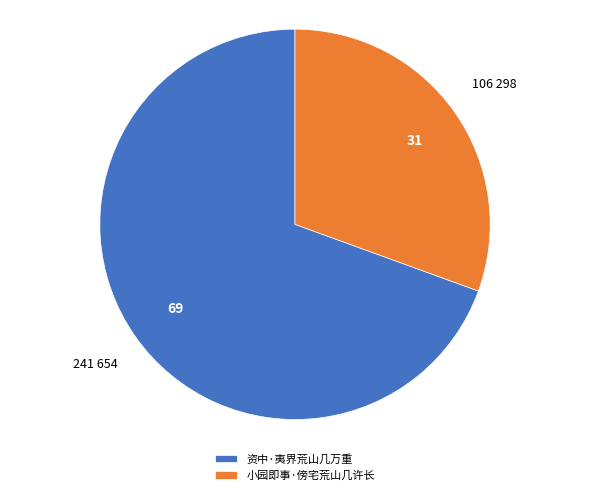

Which slice is the largest?

资中·夷界荒山几万重